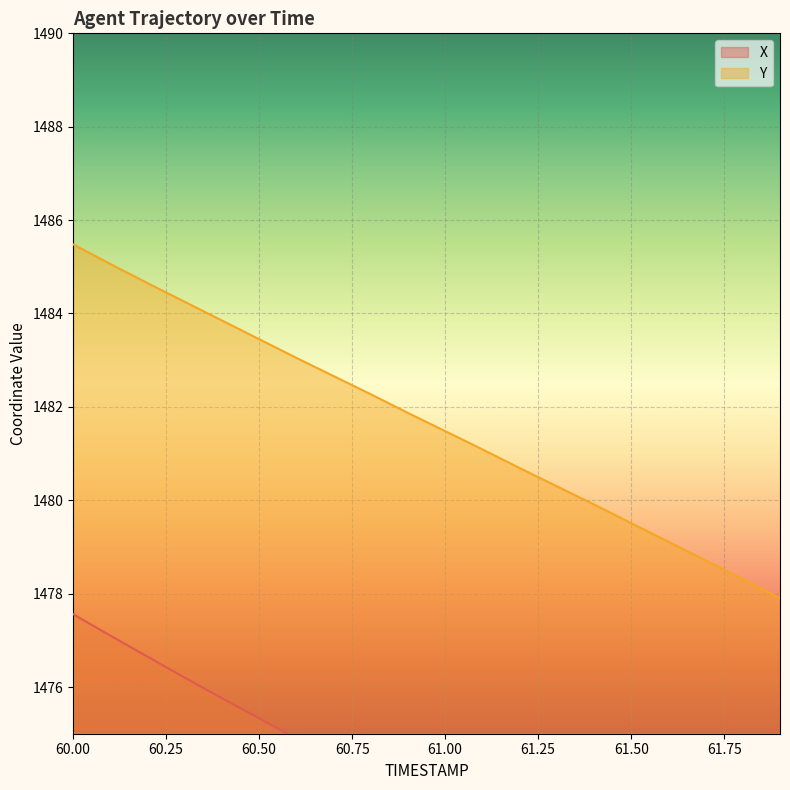

At how many categories does at least one series exceed 1476?

20